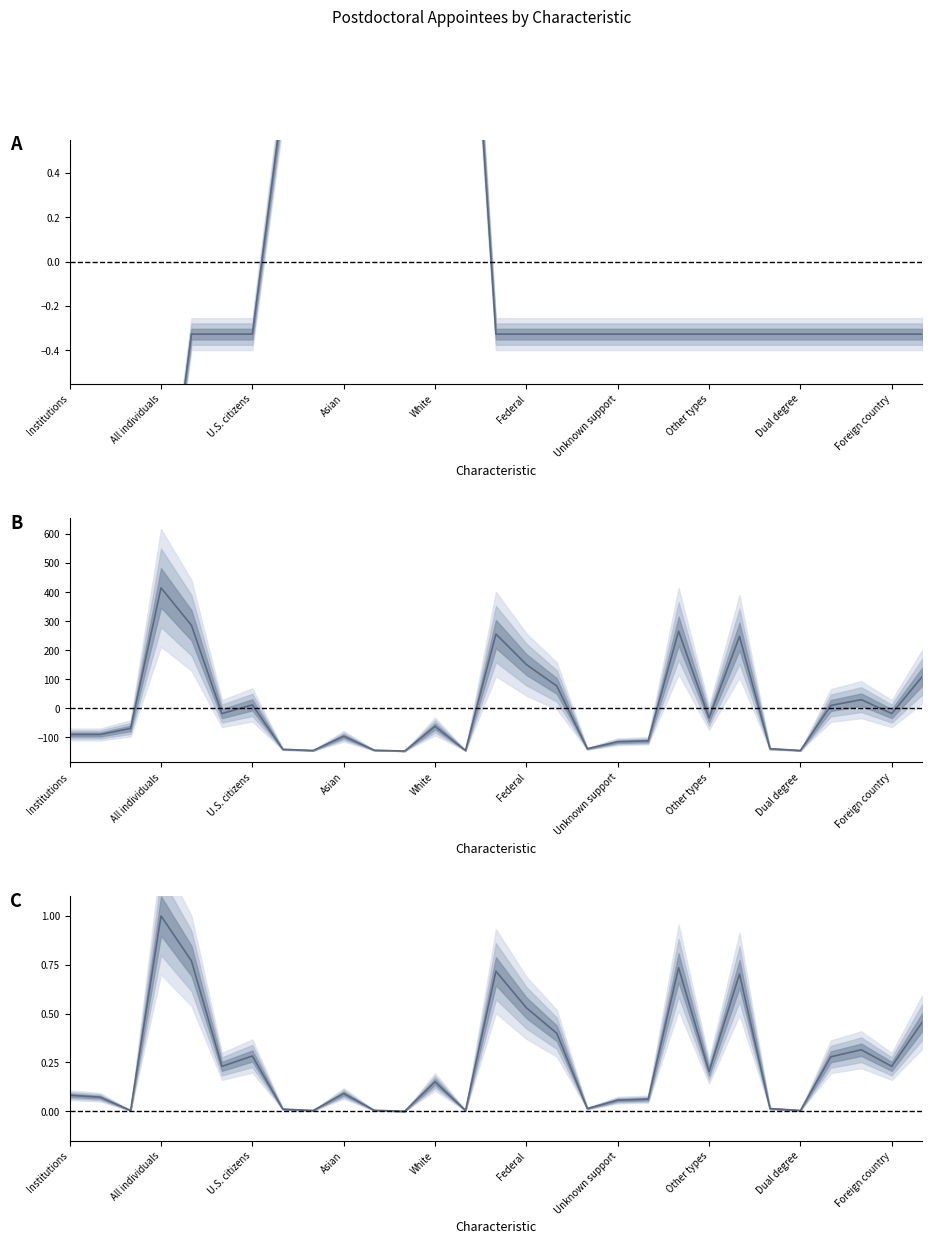

Reading left to right, transcribe all the data shown in this chart.

Hierarchy Depth: -1.4	-1.4	-1.4	-1.4	-0.3	-0.3	-0.3	0.7	1.8	1.8	1.8	1.8	1.8	1.8	-0.3	-0.3	-0.3	-0.3	-0.3	-0.3	-0.3	-0.3	-0.3	-0.3	-0.3	-0.3	-0.3	-0.3	-0.3
Postdoctoral Appointees Number: -90.4	-90.4	-69.4	414.6	285.6	-18.4	11.6	-141.4	-145.4	-96.4	-144.4	-147.4	-62.4	-145.4	255.6	150.6	76.6	-139.4	-115.4	-112.4	265.6	-33.4	247.6	-139.4	-145.4	9.6	29.6	-18.4	108.6
Postdoctoral Appointees Percent: 0.1	0.1	0.0	1.0	0.8	0.2	0.3	0.0	0.0	0.1	0.0	0.0	0.2	0.0	0.7	0.5	0.4	0.0	0.1	0.1	0.7	0.2	0.7	0.0	0.0	0.3	0.3	0.2	0.5